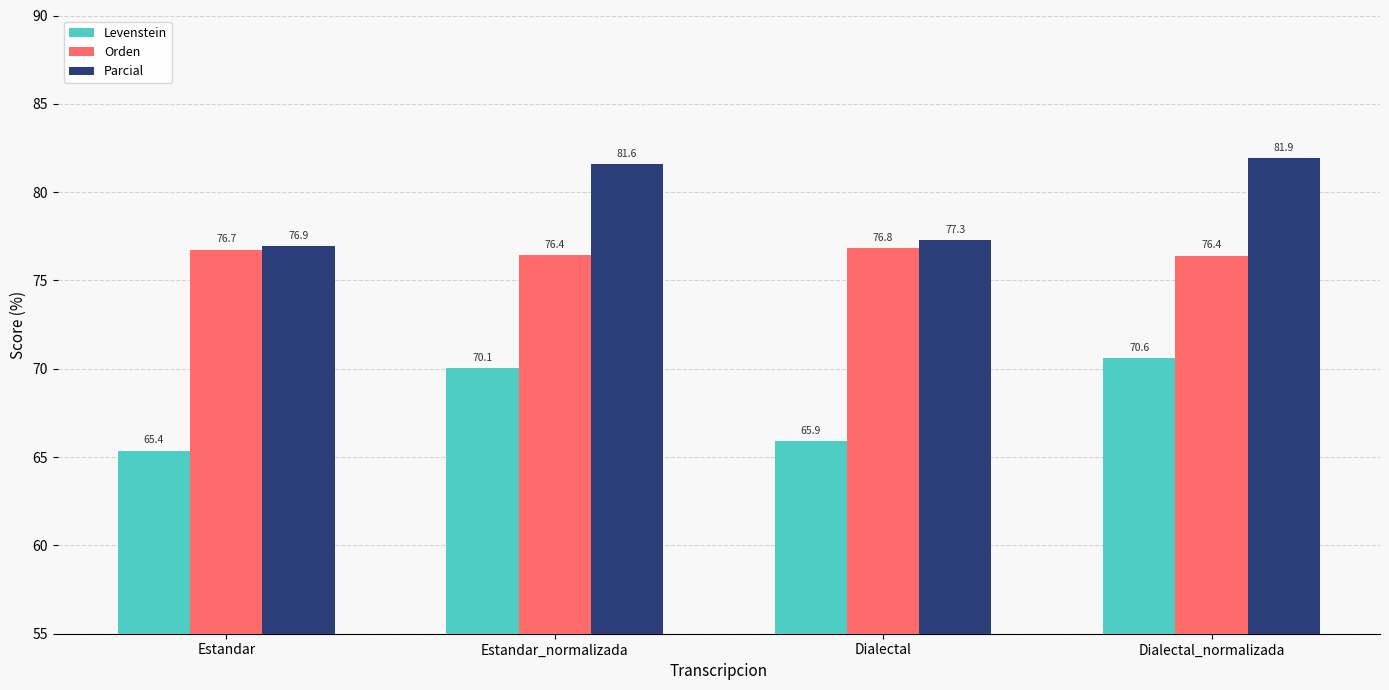

At which label does Levenstein first exceed 70?

Estandar_normalizada